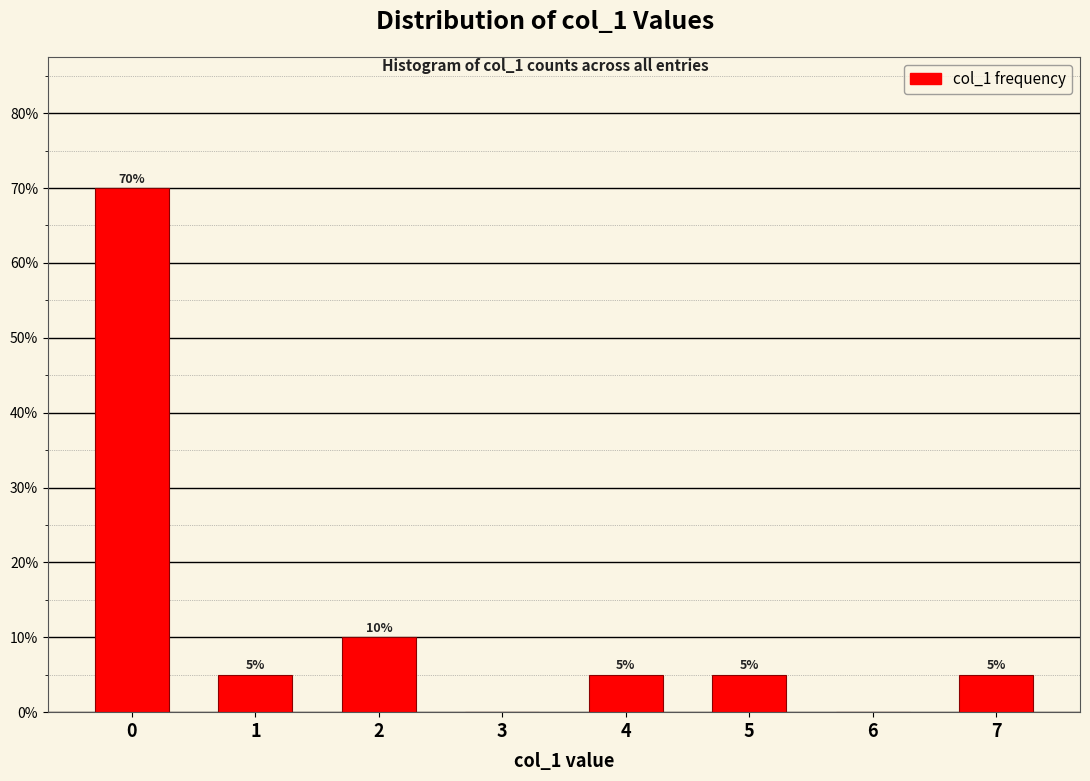

Reading left to right, transcribe all the data shown in this chart.

0=70	1=5	2=10	3=0	4=5	5=5	6=0	7=5